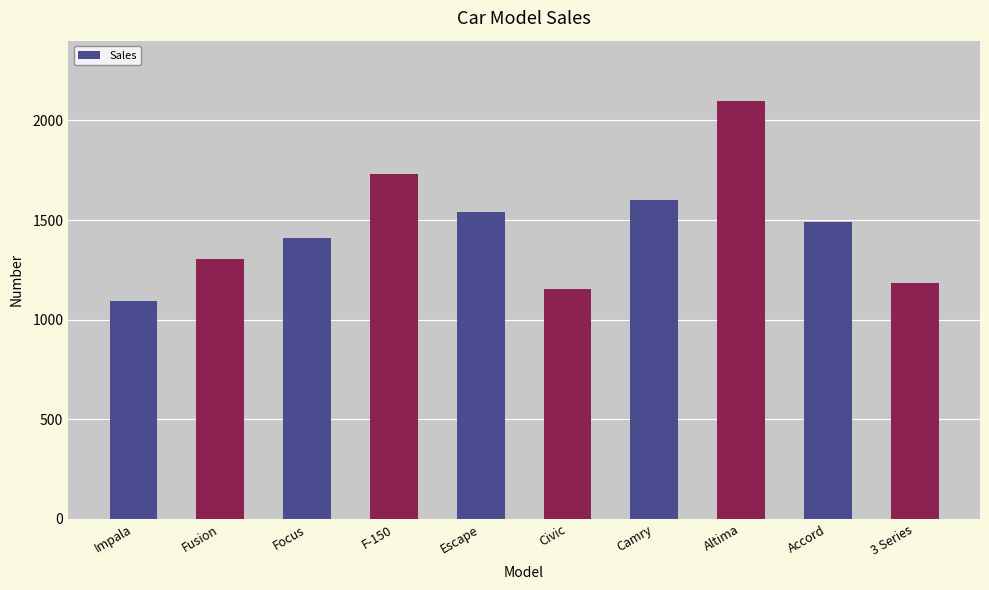

What is the difference between the maximum and minimum values?

1001